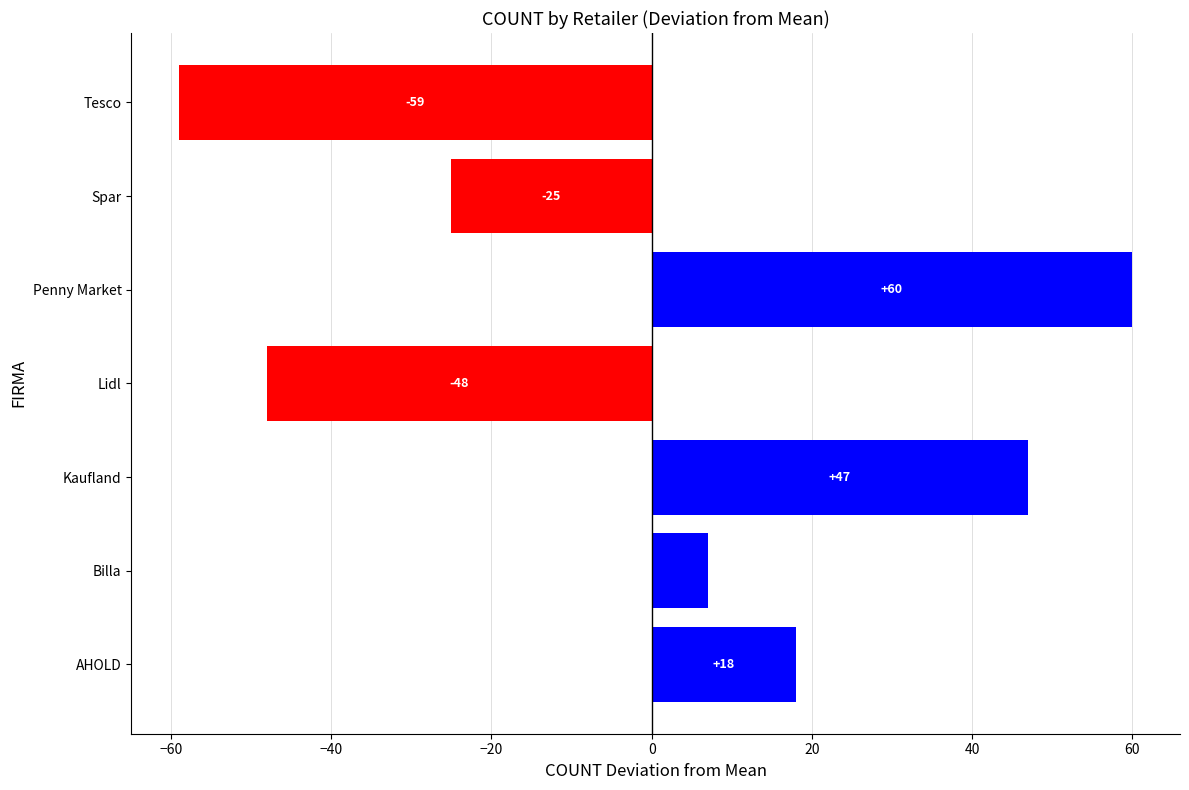

Count the number of categories in the chart.

7